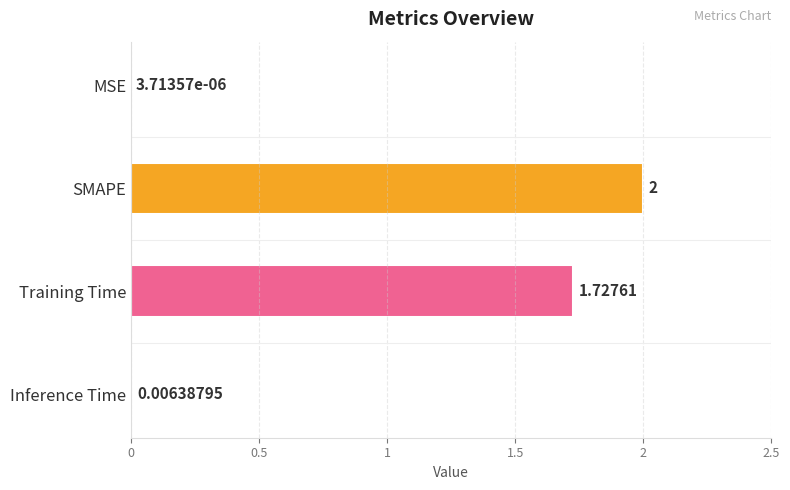

At which label is the value closest to 1?

Training Time